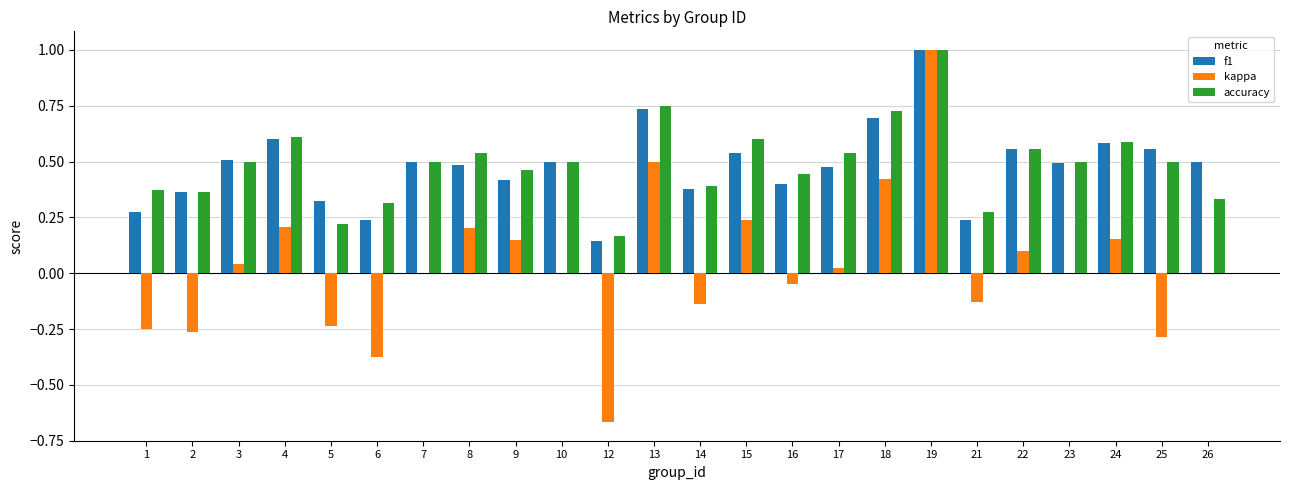

How many groups of bars are there?

24